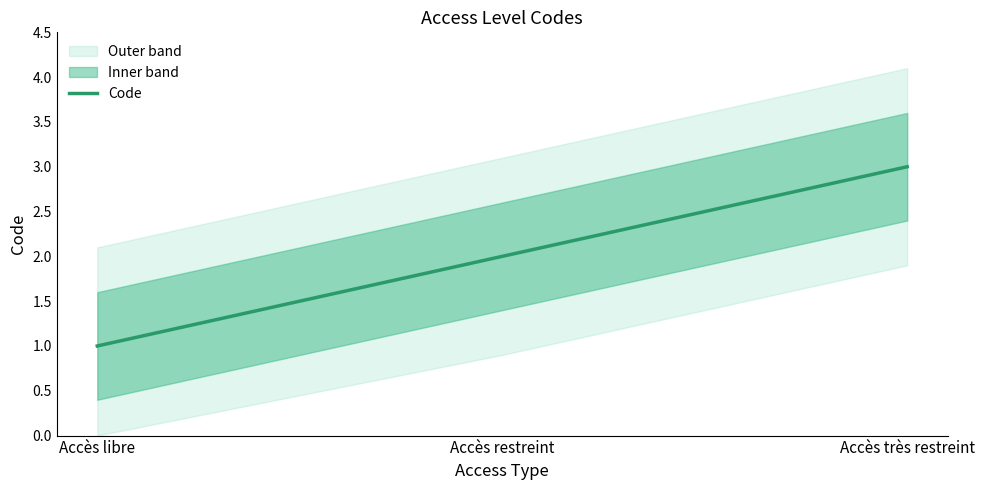

Reading left to right, list all the values displayed in this chart.

1	2	3